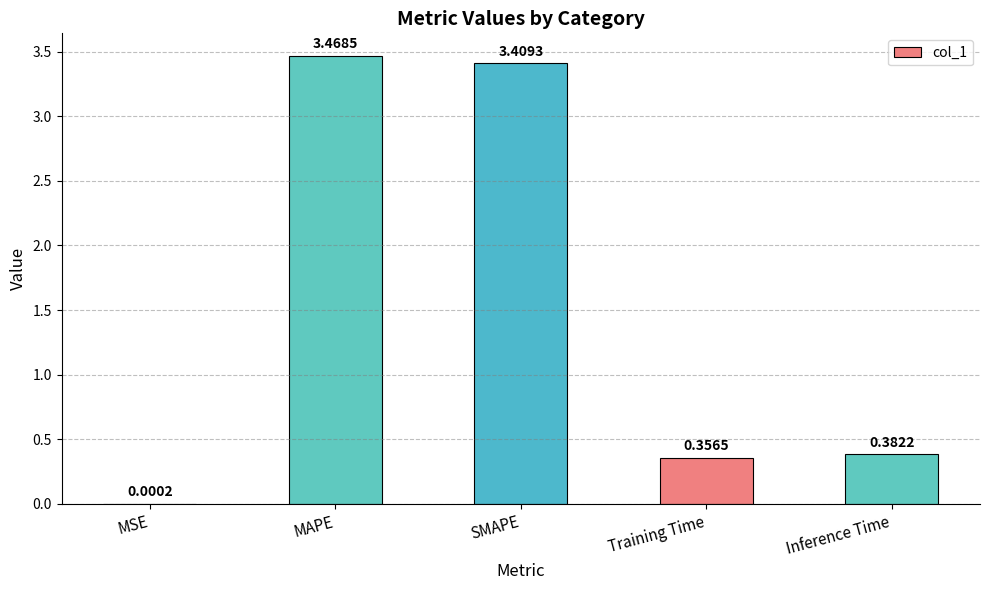

What is the change in value from MSE to MAPE?

+3.5